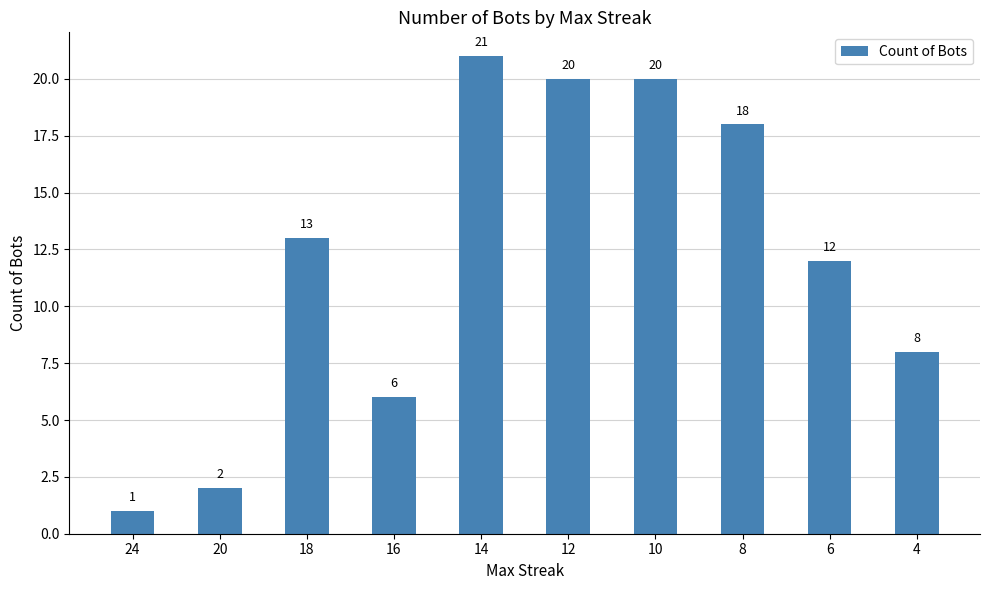

How many bars are there in total?

10